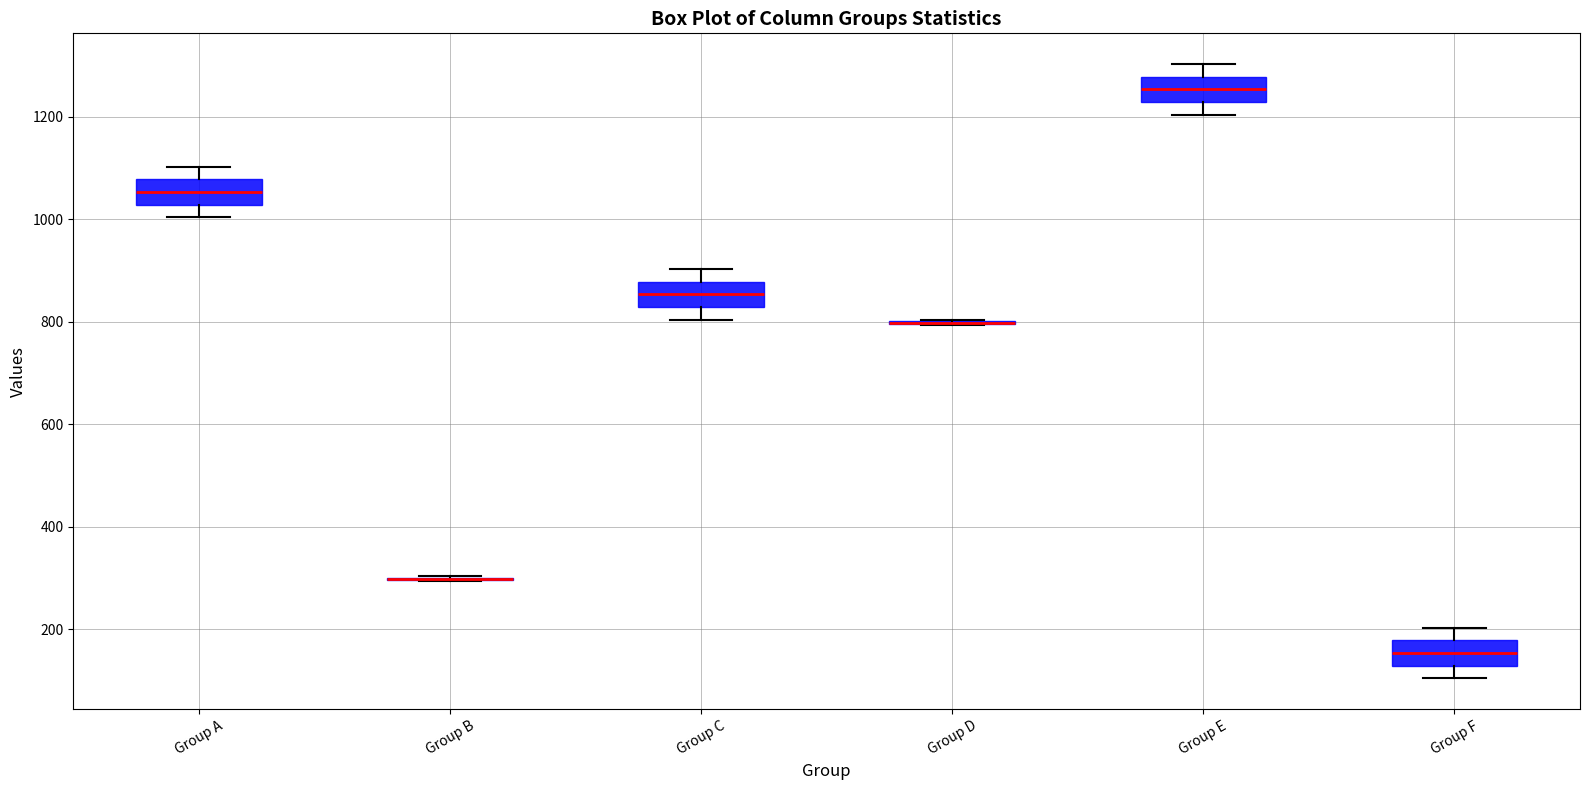

Reading left to right, read every box against the y-axis: the position of its median line, the range the box covers, and the ends of its whiskers. The values are not printed on the chart, so give them approximately, as read against the axis.

Group A: median 1060, box 1020 to 1080, whiskers 1000 to 1100
Group B: box collapsed to a line at 300, whiskers 300 to 300
Group C: median 860, box 820 to 880, whiskers 800 to 900
Group D: box collapsed to a line at 800, whiskers 800 to 800
Group E: median 1260, box 1220 to 1280, whiskers 1200 to 1300
Group F: median 160, box 120 to 180, whiskers 100 to 200